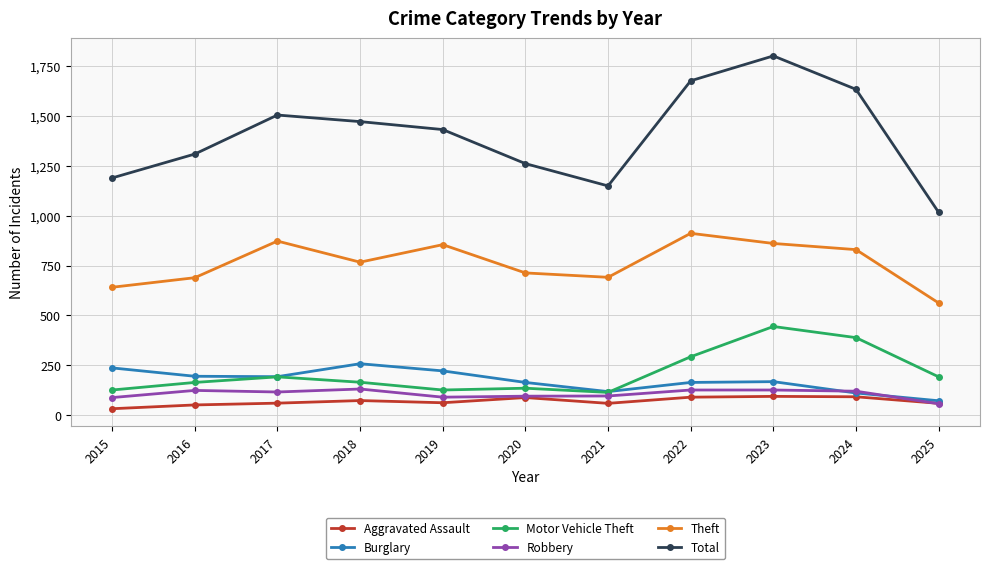

At which category is the sum across all series the highest?

2023